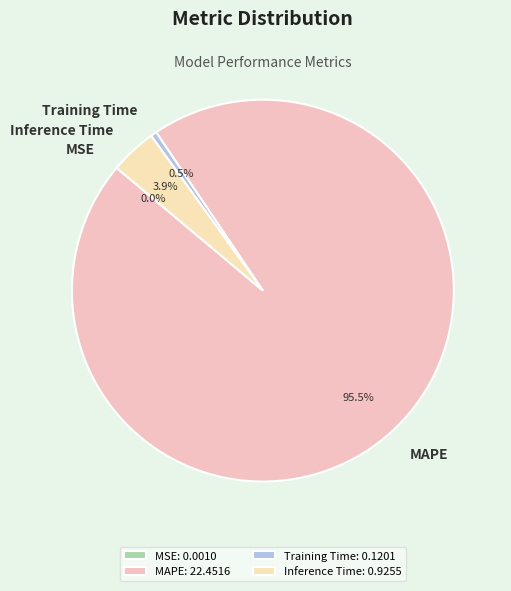

Which has a higher value, Training Time or MAPE?

MAPE